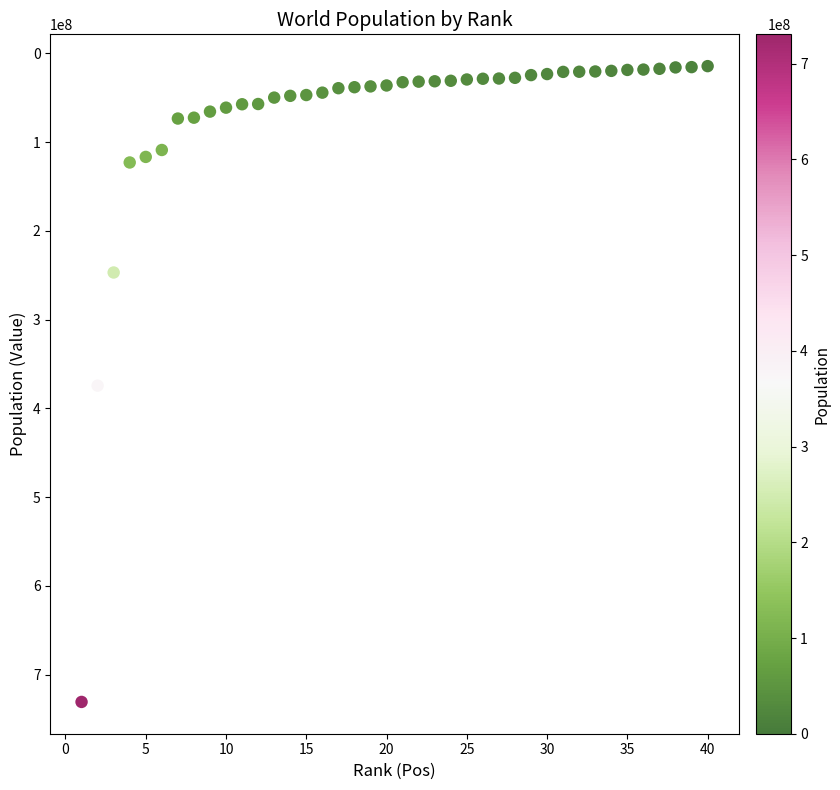

What is the range of X values (max minus min)?

39